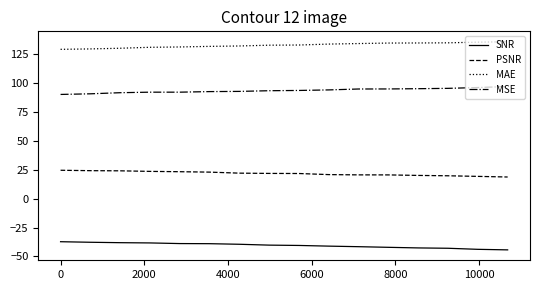

List the series in order of their overall mean, lowest first.

SNR, PSNR, MSE, MAE